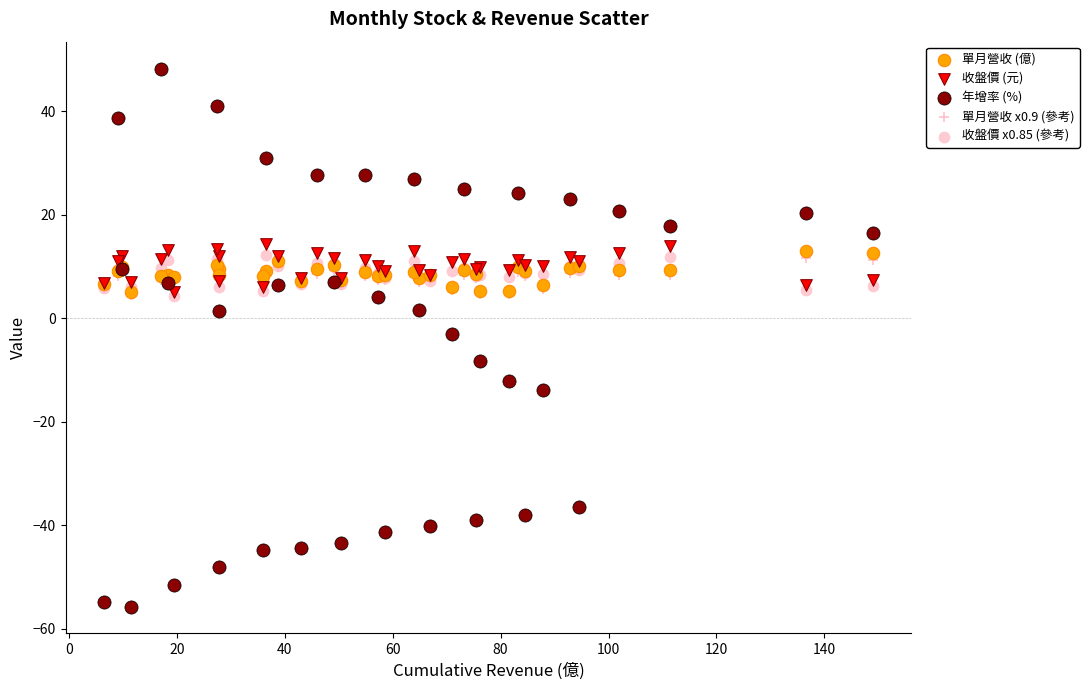

Which series has the widest spread of Y values?

年增率 (%)